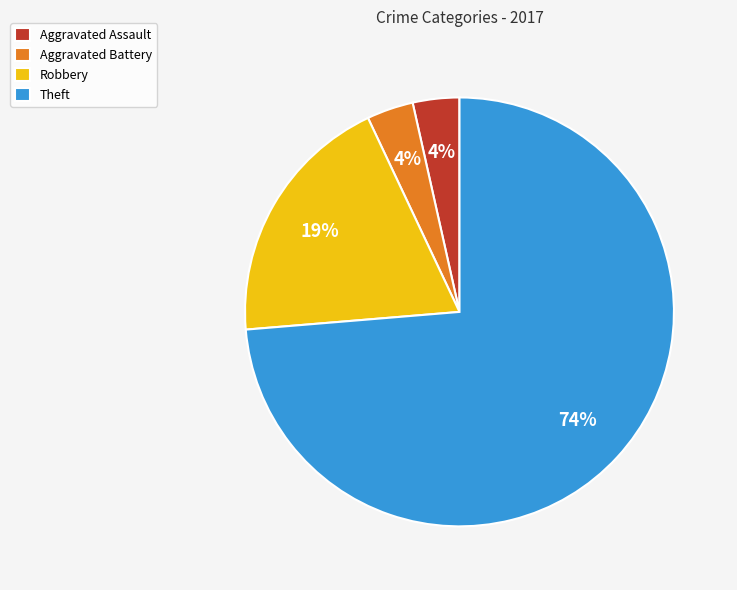

Is the sum of Robbery and Aggravated Battery greater than half?

No